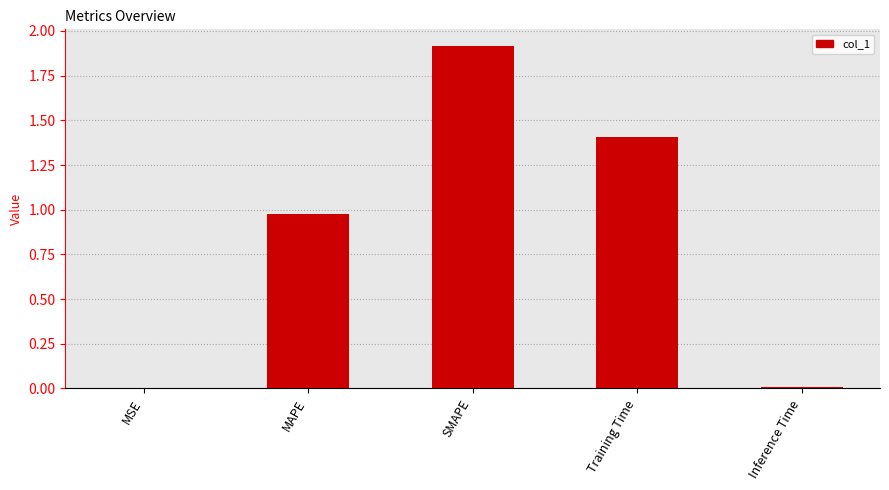

Which has a higher value, MSE or Training Time?

Training Time